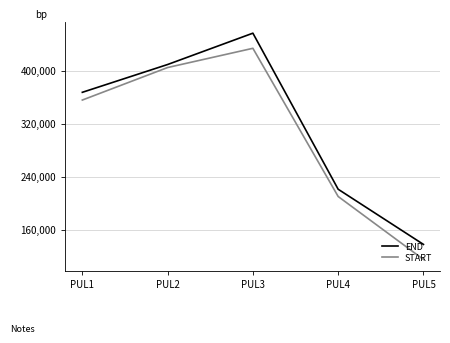

True or false: END has a value of 137942 at PUL5.

True